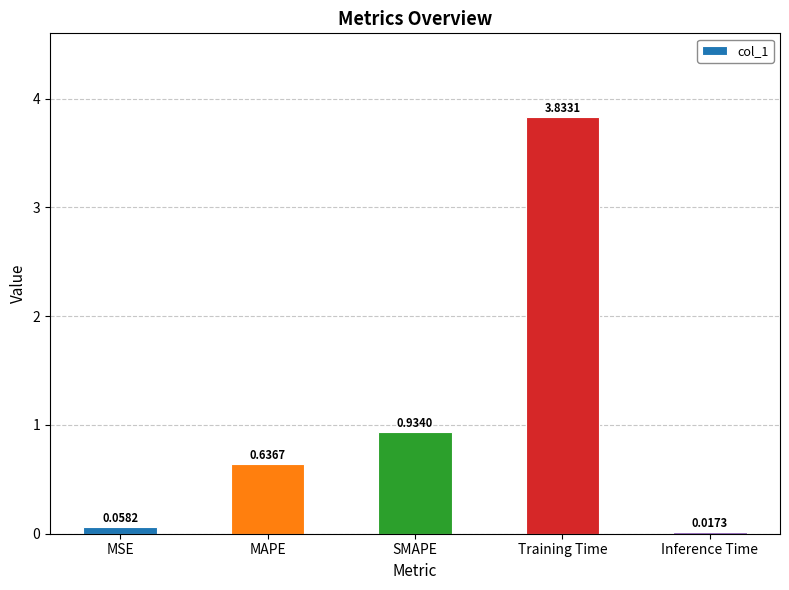

What is the sum of the values at Inference Time and MAPE?

0.7